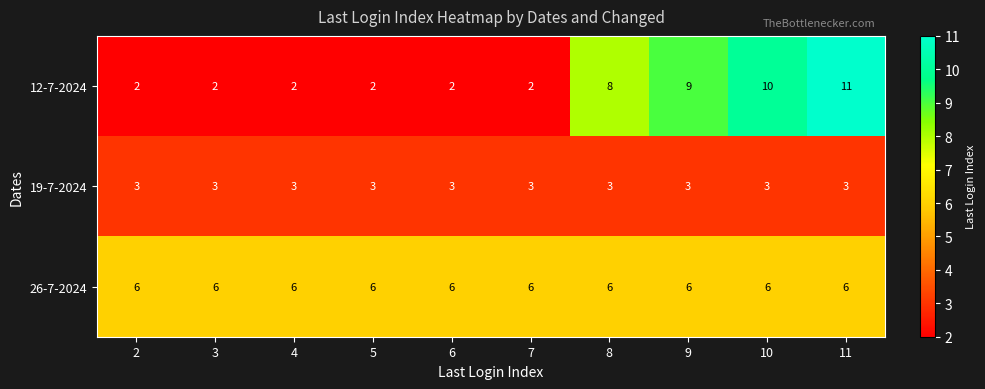

The value of 12-7-2024 at 6 is 1. True or false?

False